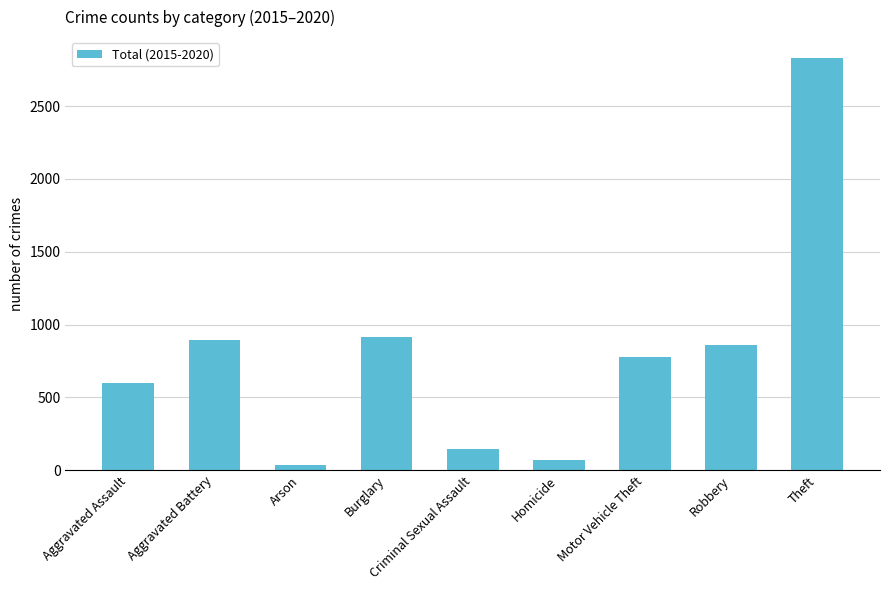

Which category has the highest value across all series?

Theft